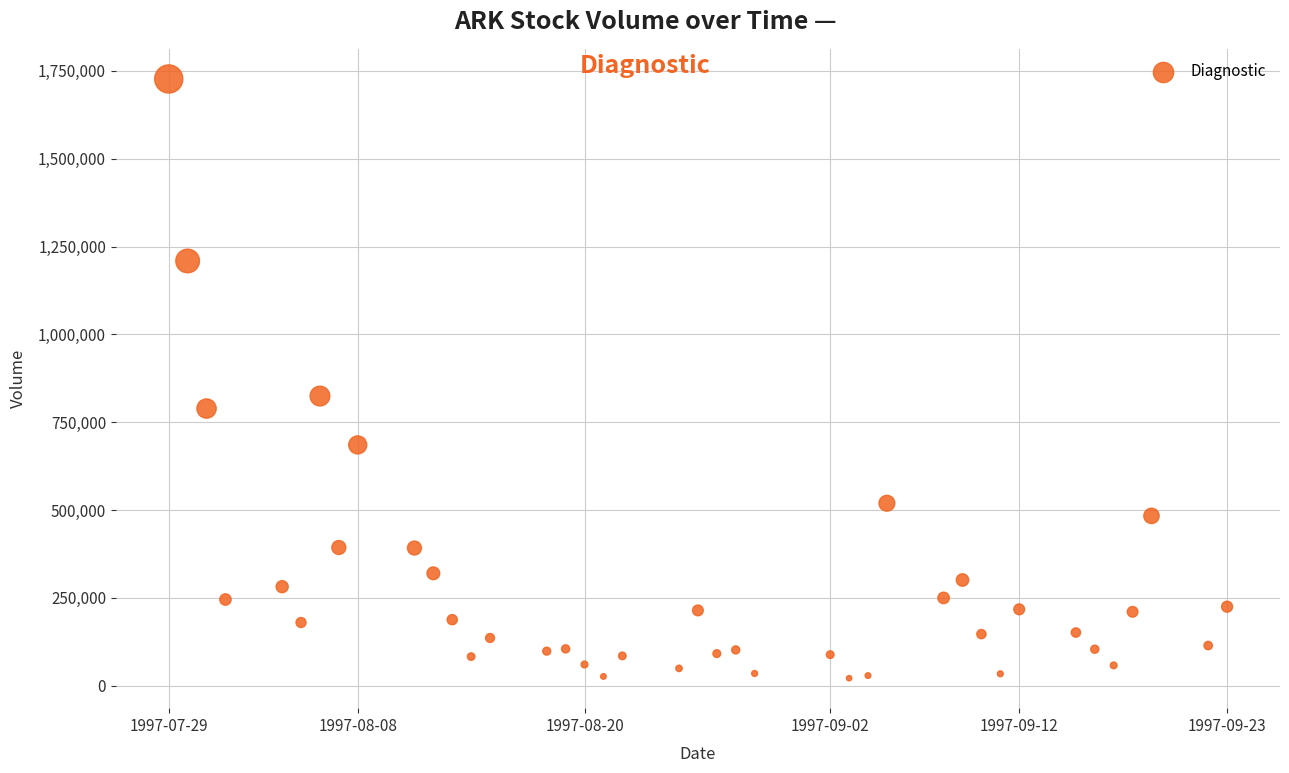

What Y value in the scatter plot is closest to 874250?

824500